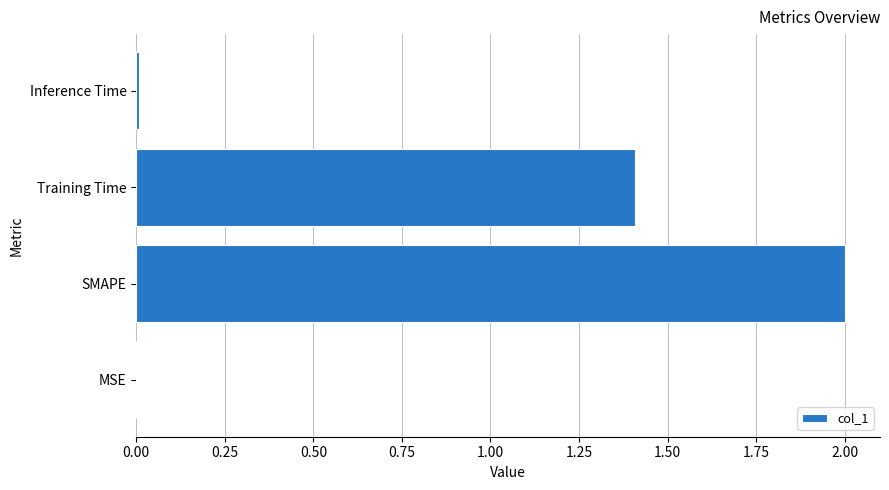

What is the maximum value shown in the chart?

2.0